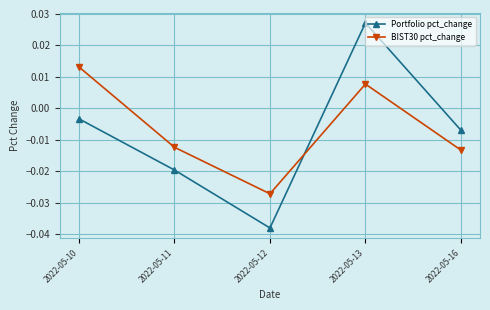

Count the number of data series in this chart.

2